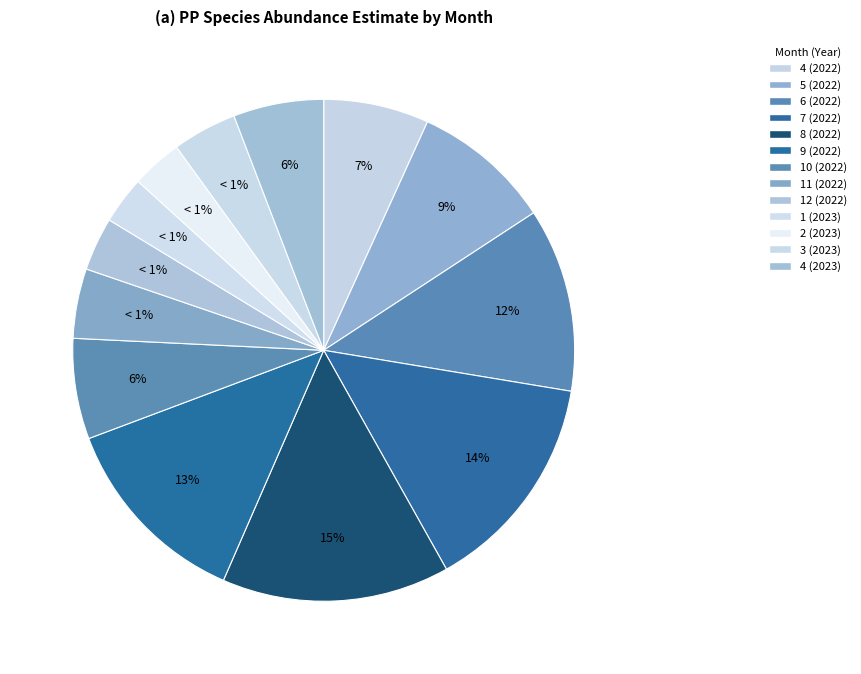

To the nearest percent, what is the average slice percentage?

8%